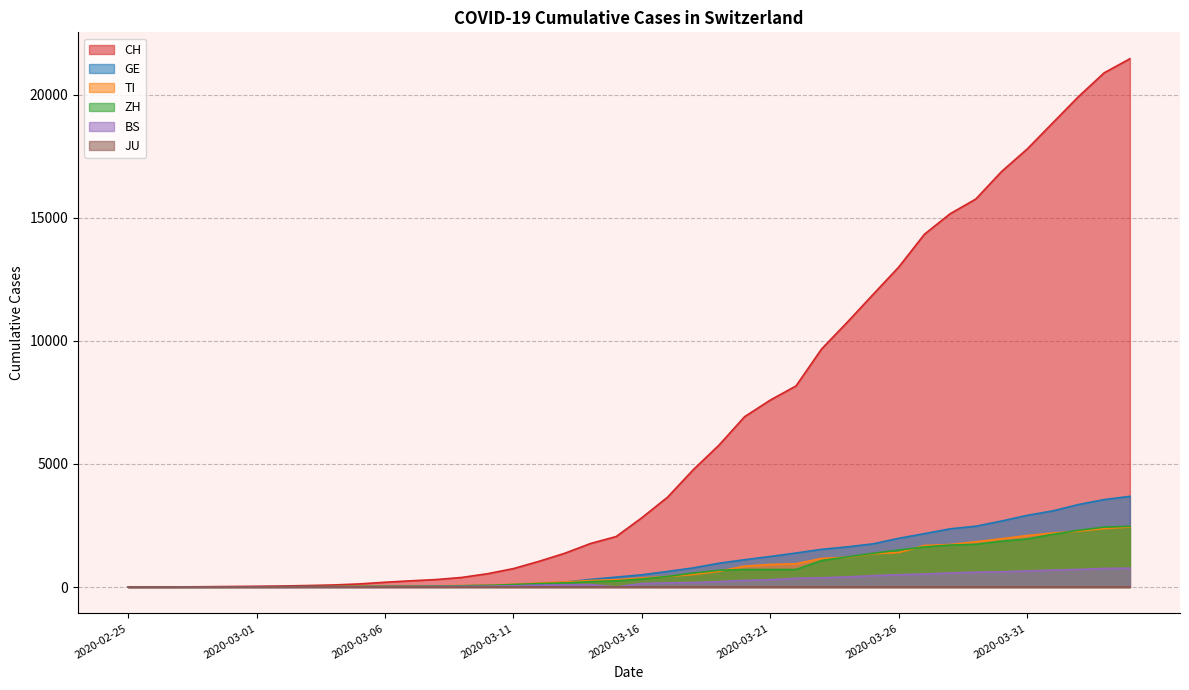

What is the maximum value for CH?

21469